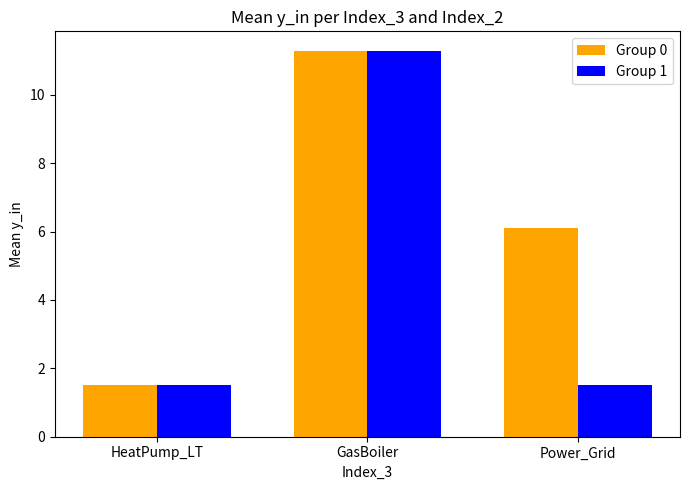

The Group 1 series shows 1.5 at HeatPump_LT. True or false?

True